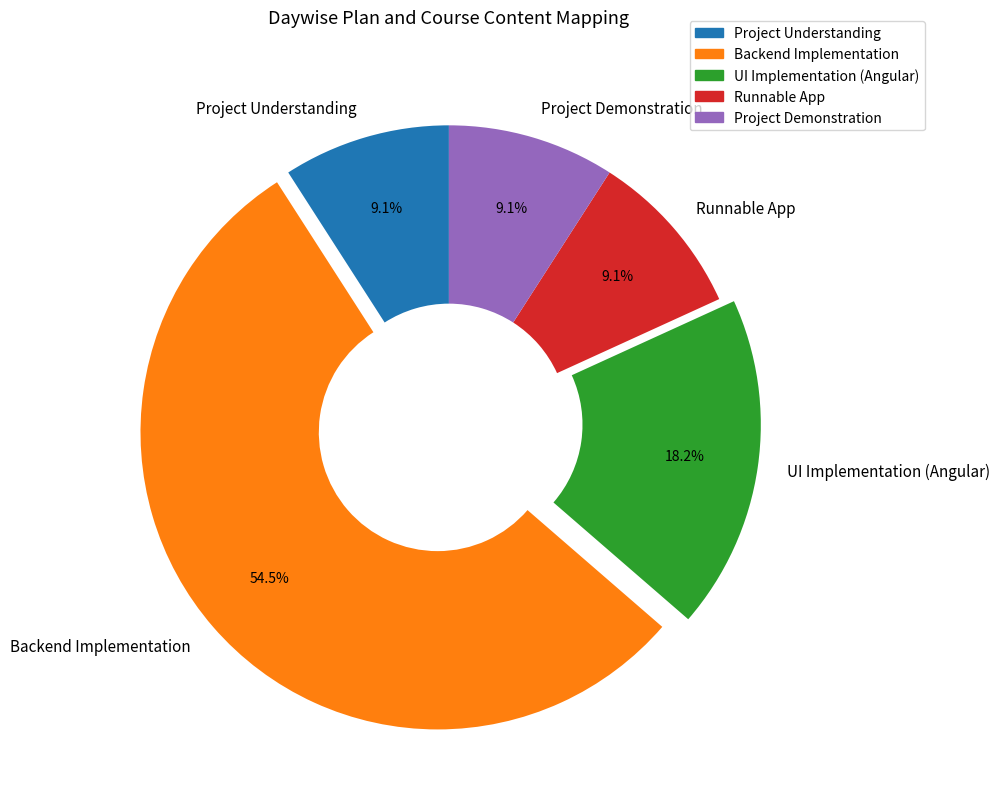

The UI Implementation (Angular) slice represents 18% of the pie. True or false?

True